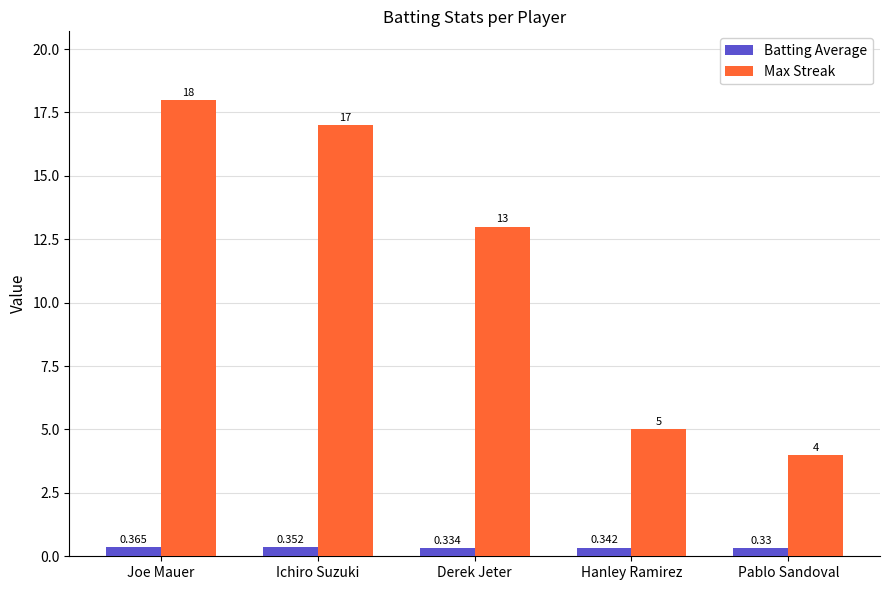

Does the chart contain stacked bars?

No